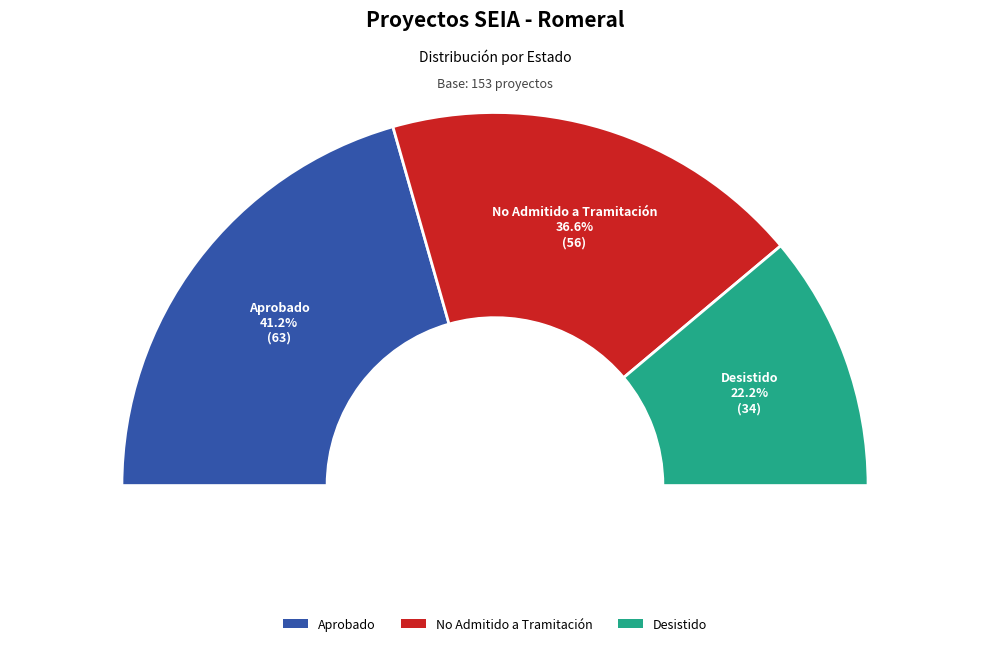

Between Desistido and Aprobado, which is larger?

Aprobado